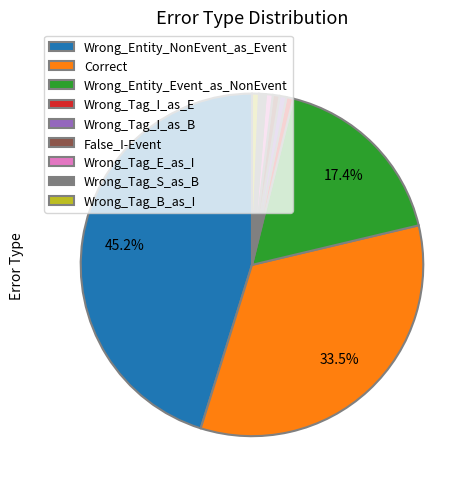

Is the sum of Wrong_Tag_B_as_I and Wrong_Entity_NonEvent_as_Event greater than half?

No